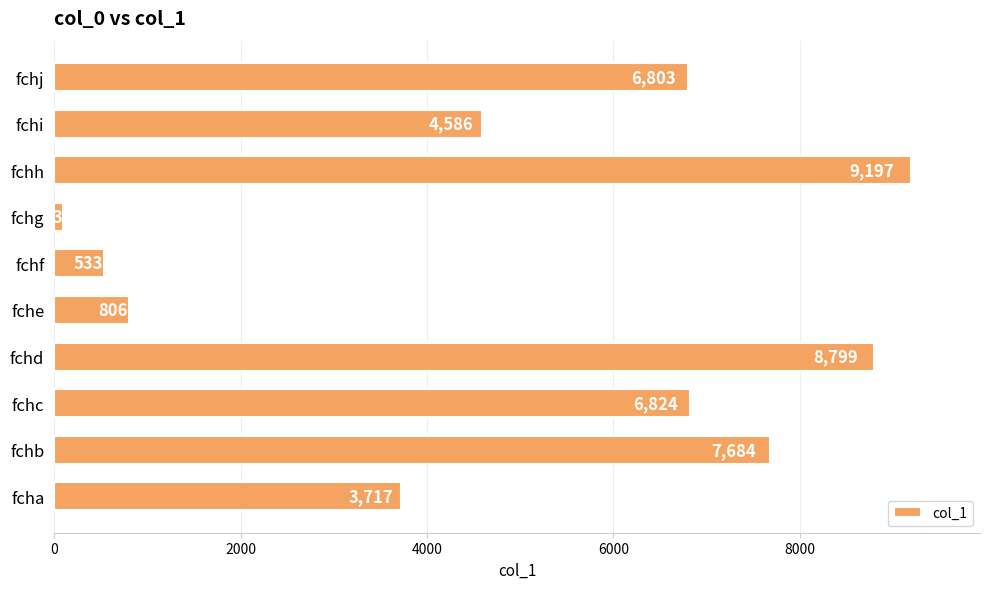

At which category does the chart reach its minimum across all series?

fchg